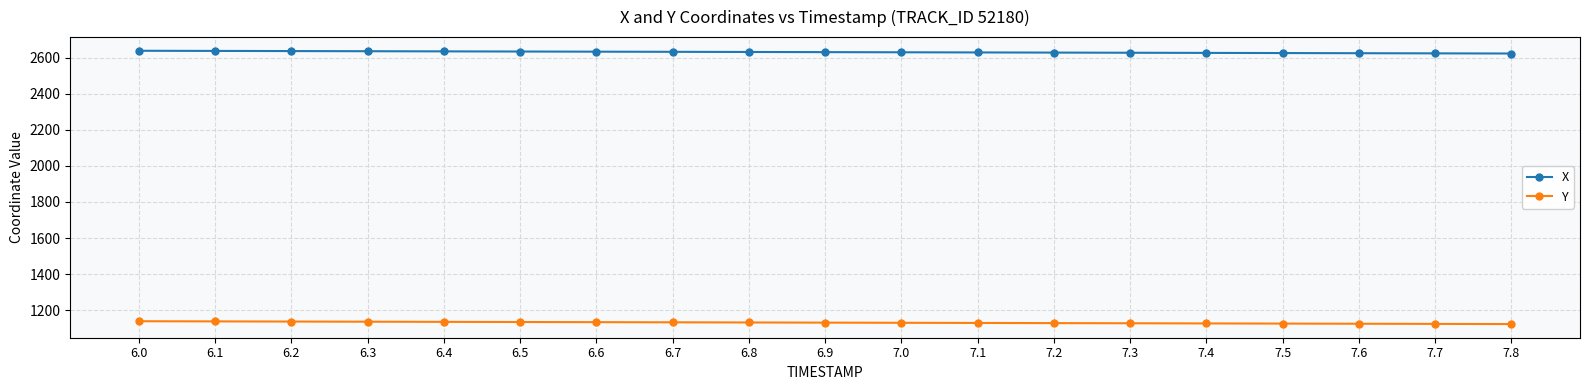

List the series in order of their peak value, highest first.

X, Y